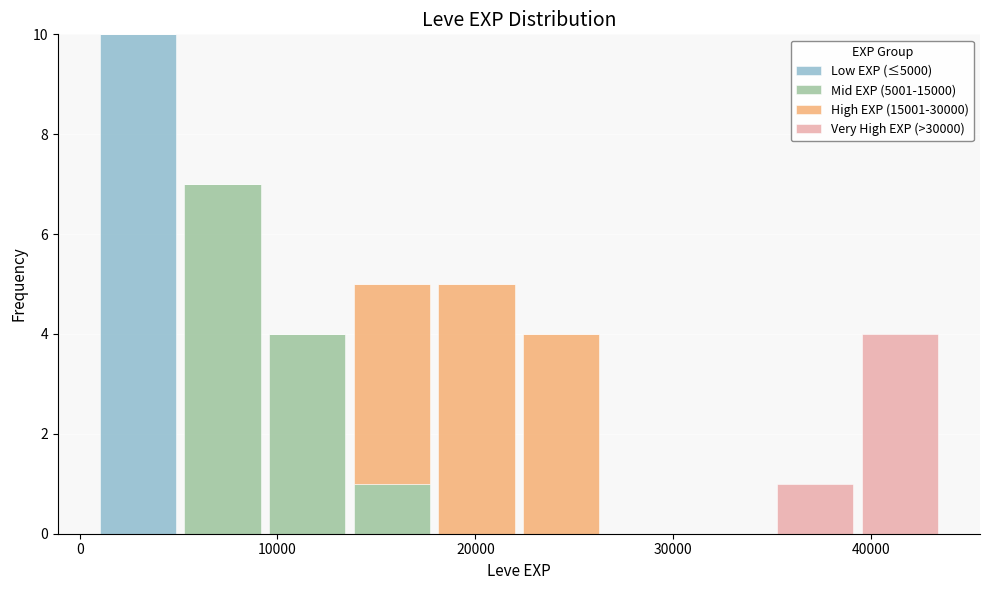

Which range on the x-axis has the tallest stacked bar (by total height)?

1000 to 5000